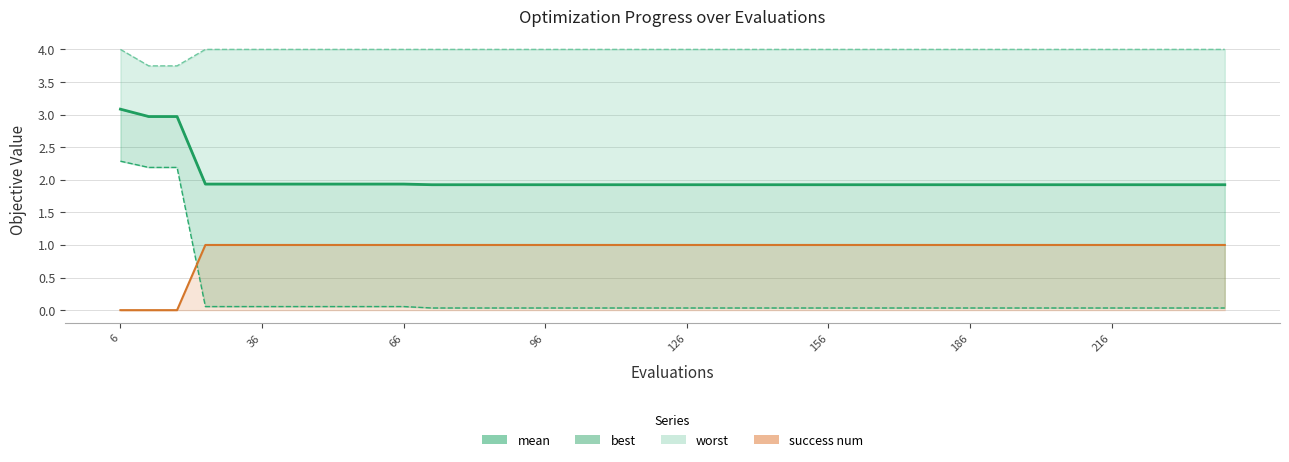

What is the value of the worst point at the 22nd from the left?

4.0